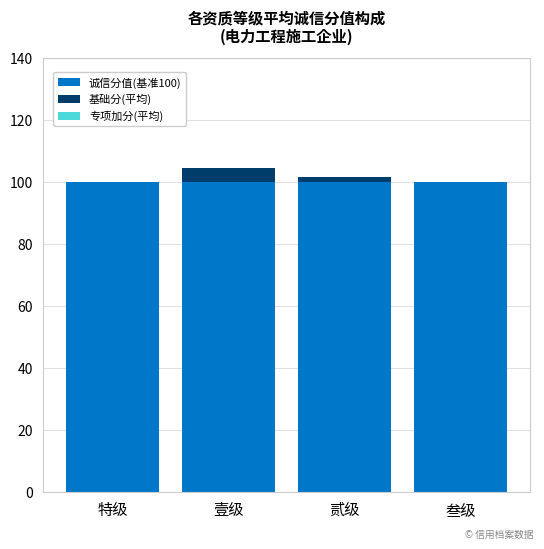

Reading right to left, list the values for the 诚信分值(基准100) series.

叁级=100.0	贰级=100.0	壹级=100.0	特级=100.0